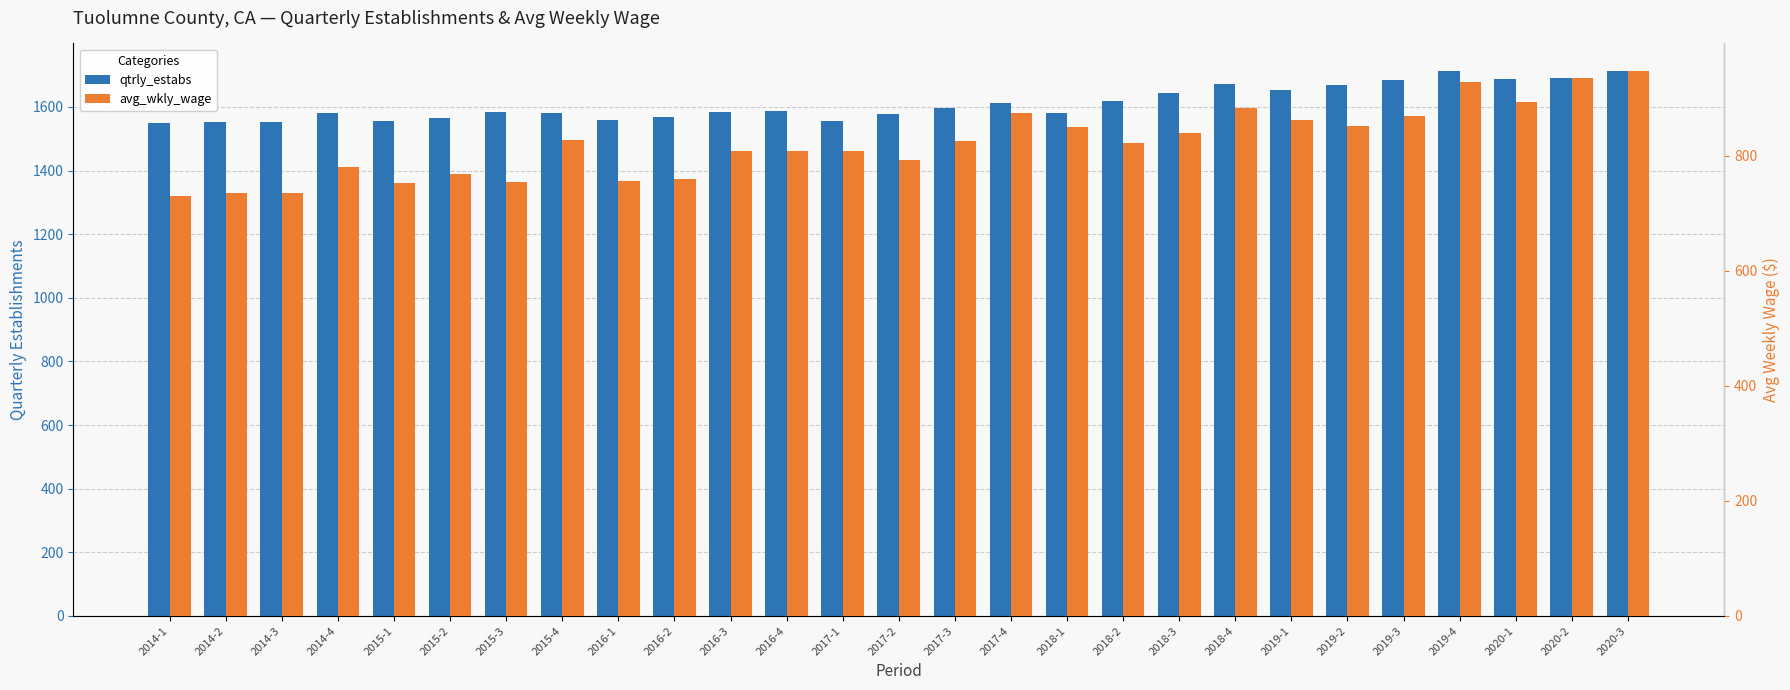

What is the difference between the maximum and minimum values in the avg_wkly_wage series?

218